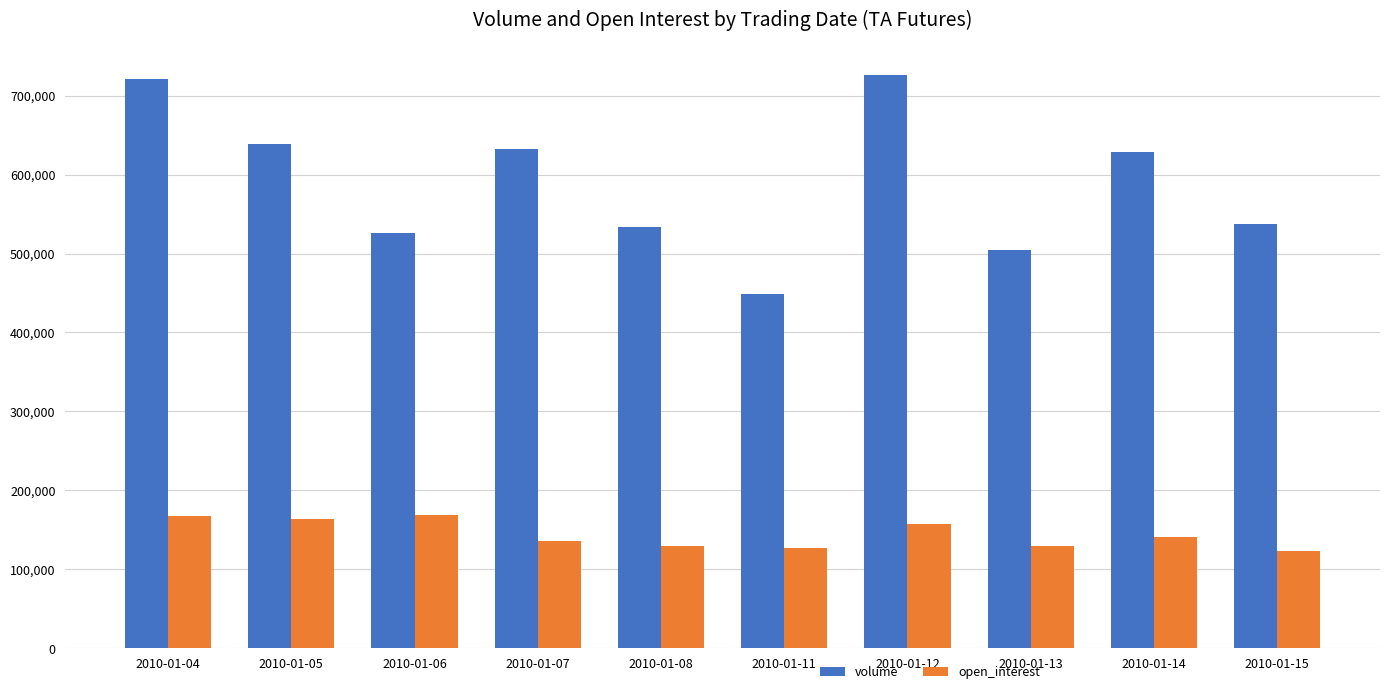

Between 2010-01-06 and 2010-01-11, which series saw the biggest shift?

volume